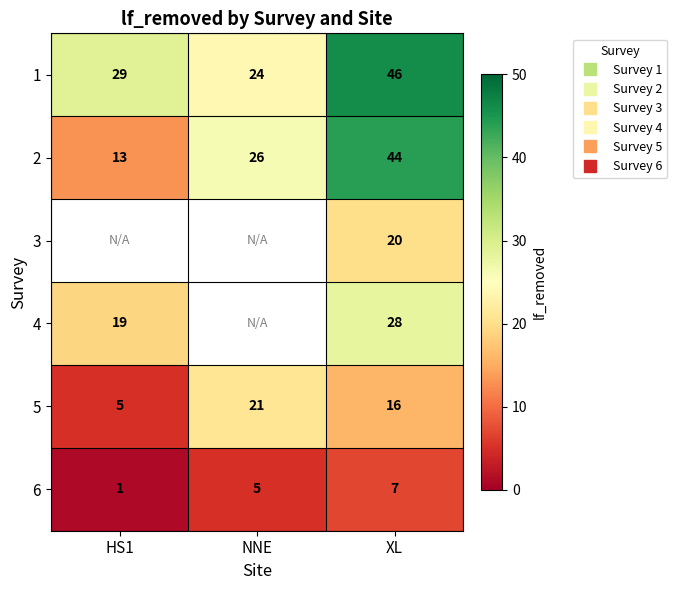

What is the sum of all 6 values?

13.0